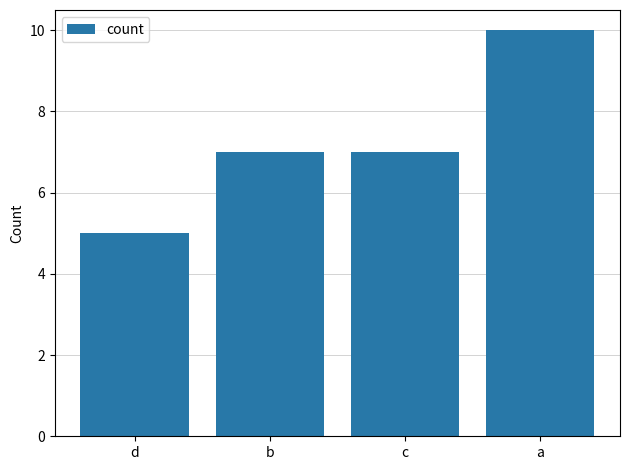

Approximately how many times larger is the value at c compared to a?

0.7